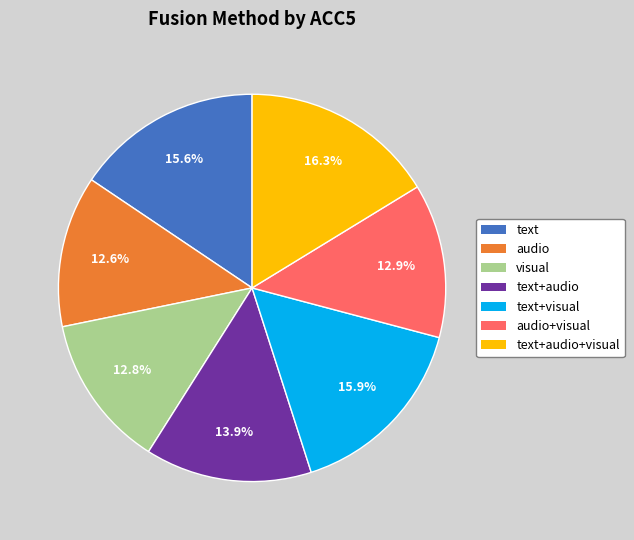

What portion of the pie excludes audio?

87.4%